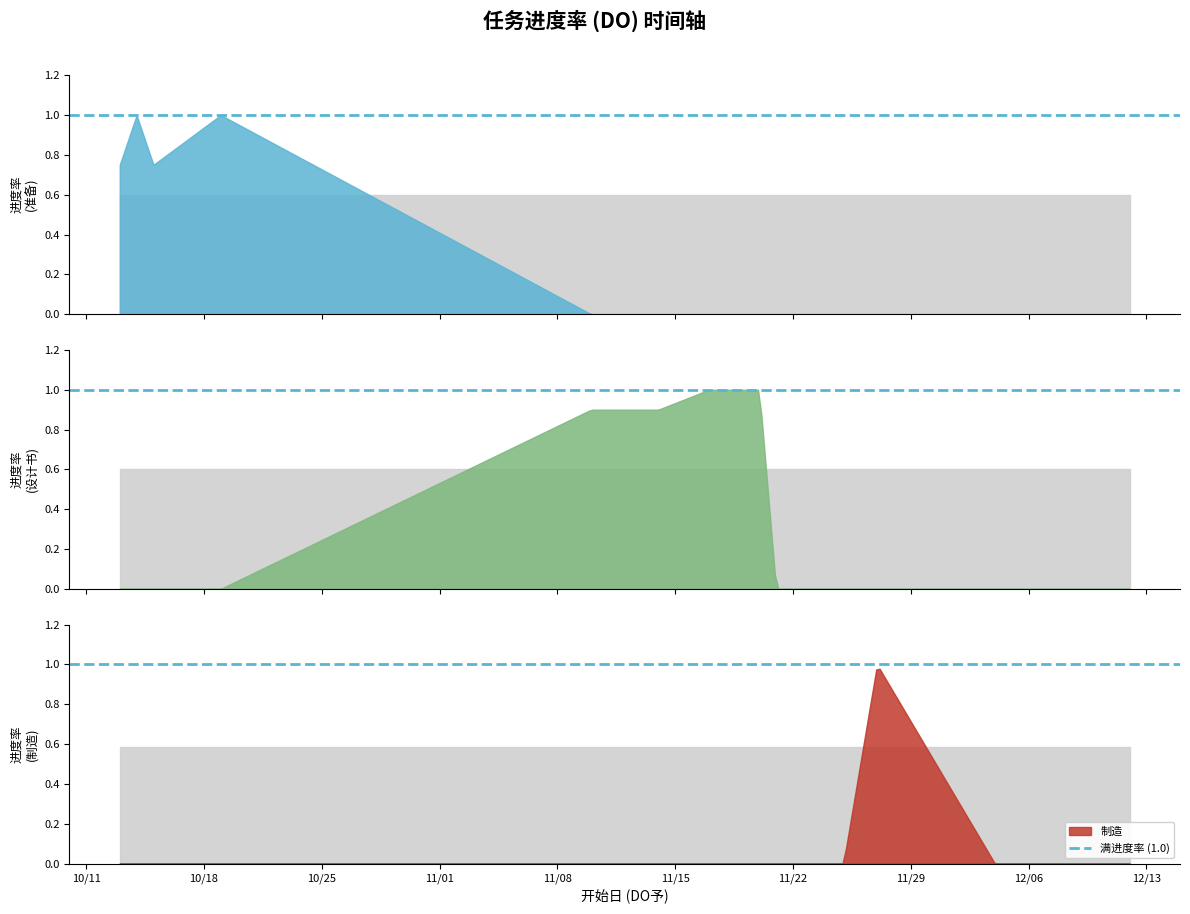

What is the difference between the 制造 values at 2022-11-27 and 2022-11-18?

1.0